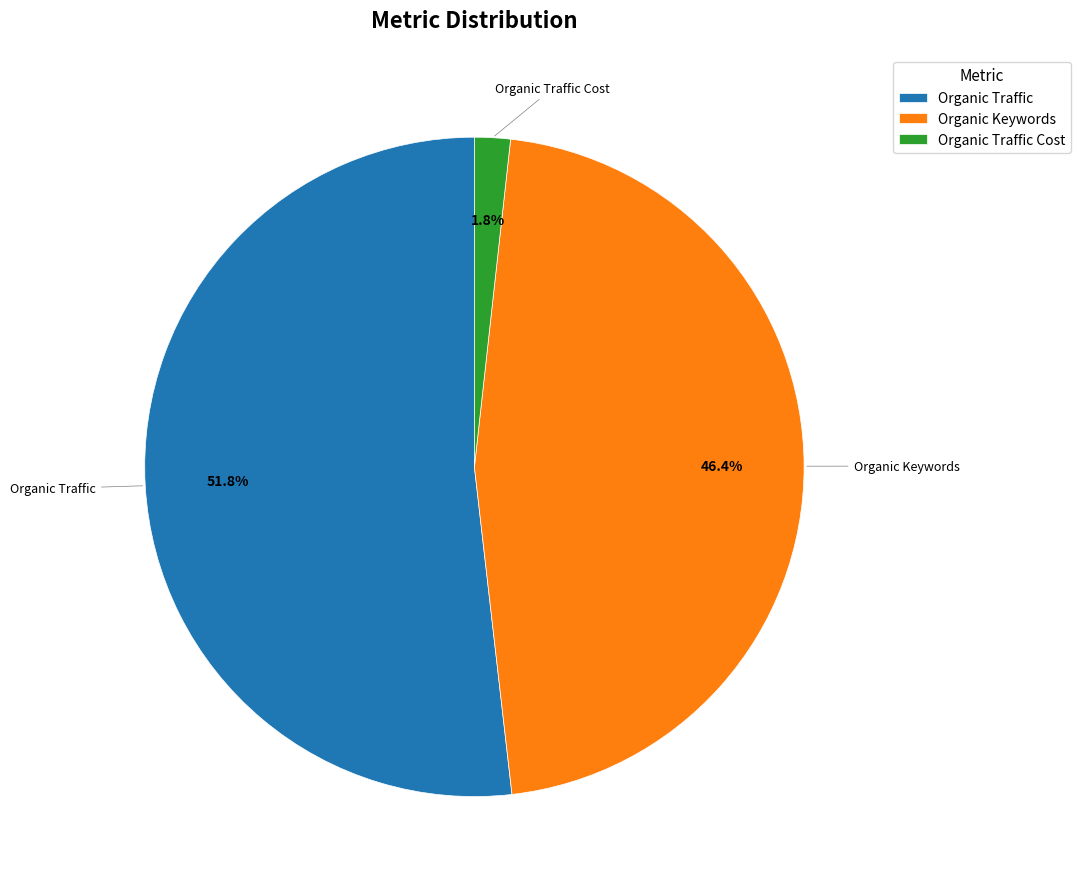

How many segments does this pie chart have?

3